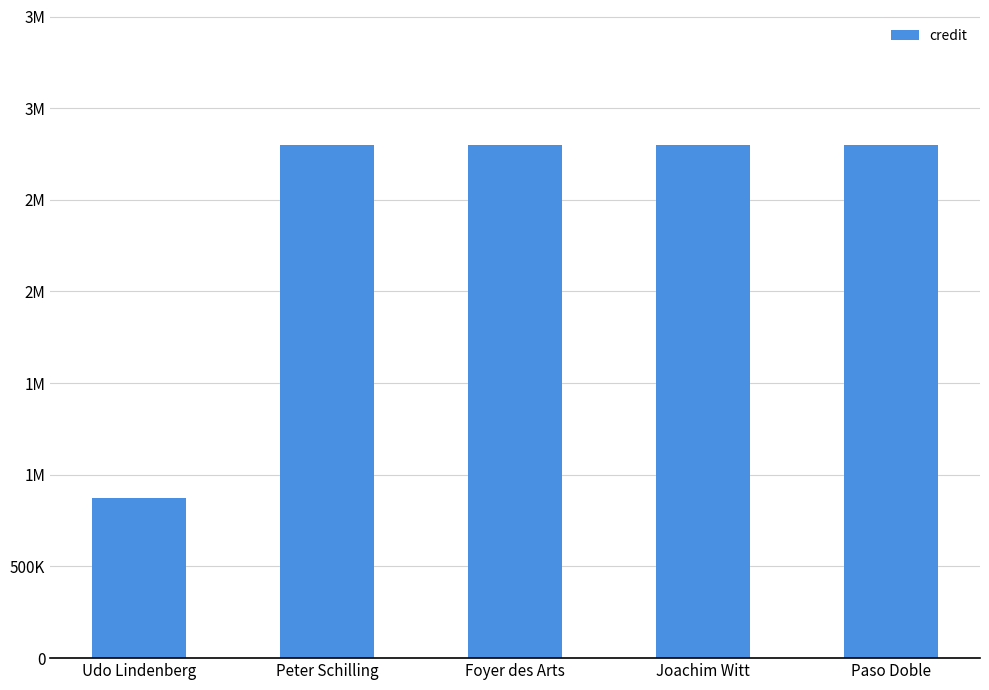

Reading left to right, transcribe all the data shown in this chart.

875215	2798407	2798407	2798407	2798407